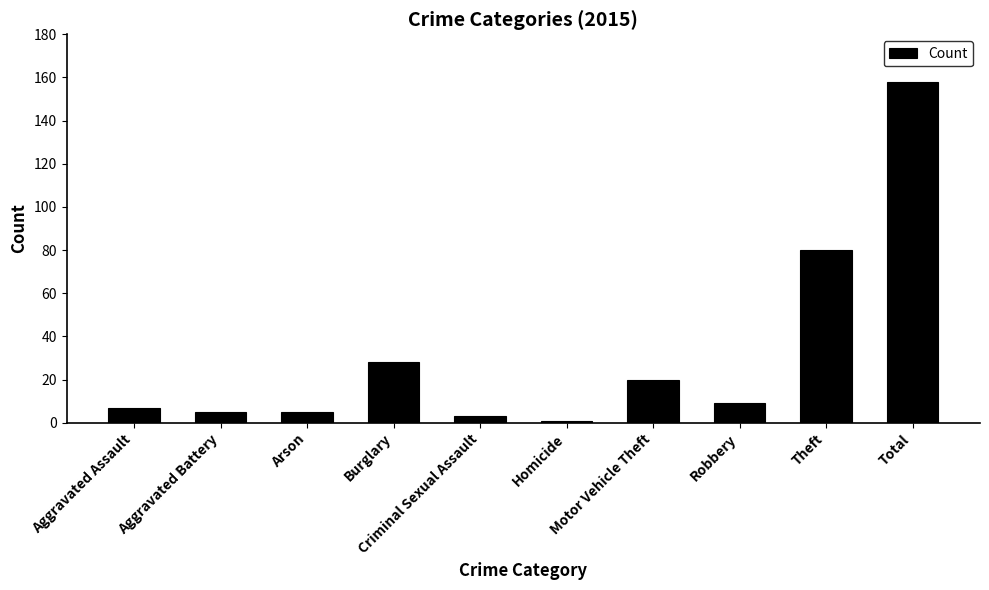

The chart shows a value of 97 at Total. True or false?

False